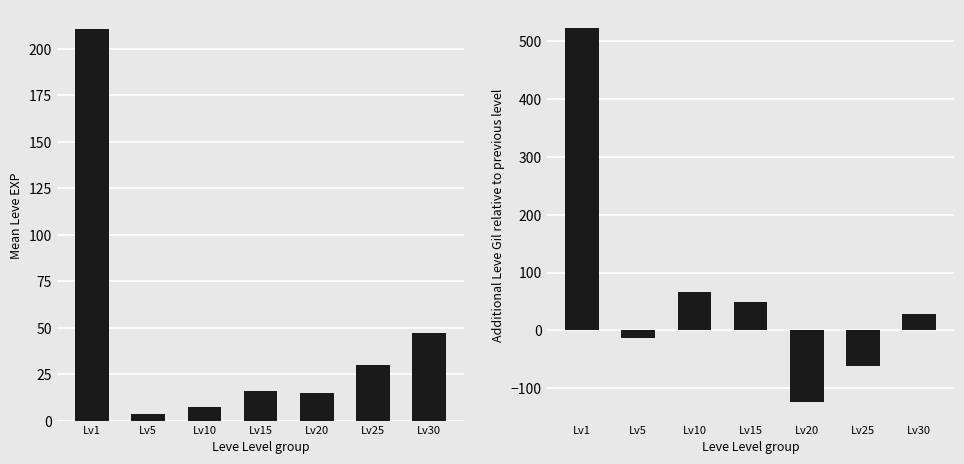

How many values in the Leve EXP series are below 15?

2